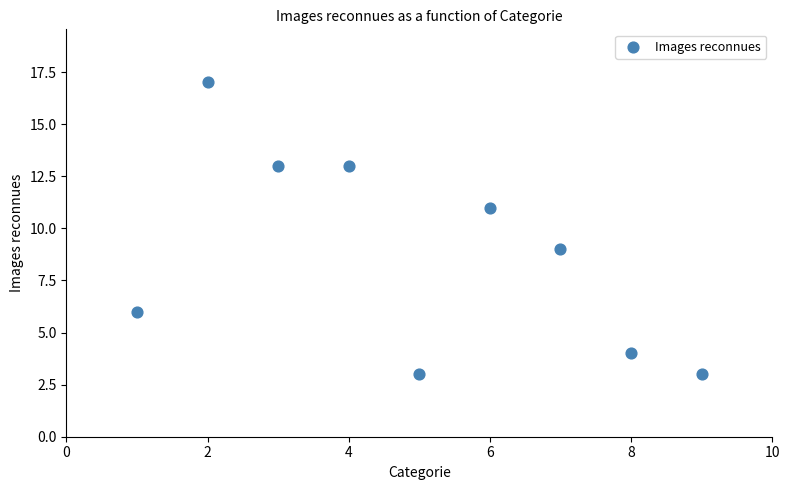

What is the range of Y values (max minus min)?

14